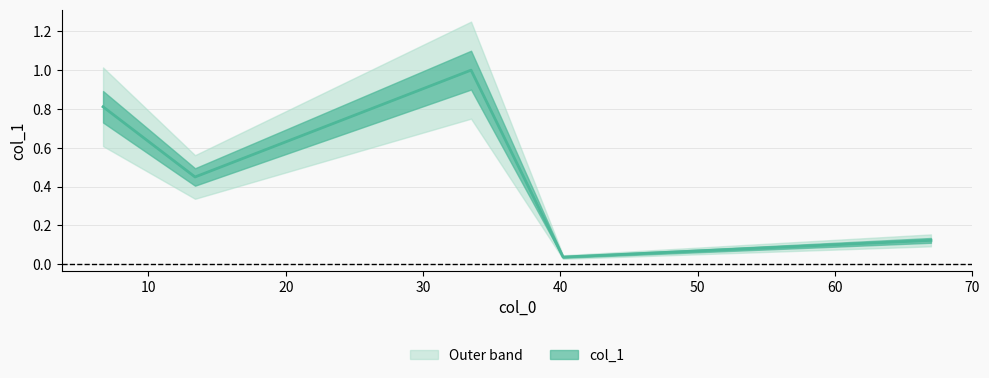

The value at 40.198 is 0.0. True or false?

False